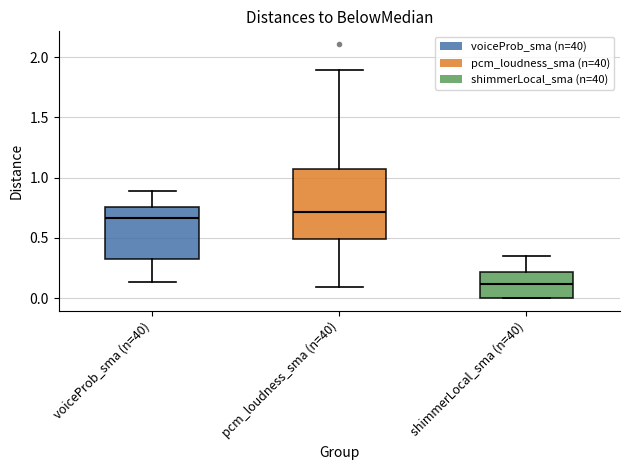

Which box is the tallest, from its lower edge to its upper edge?

pcm_loudness_sma (n=40)